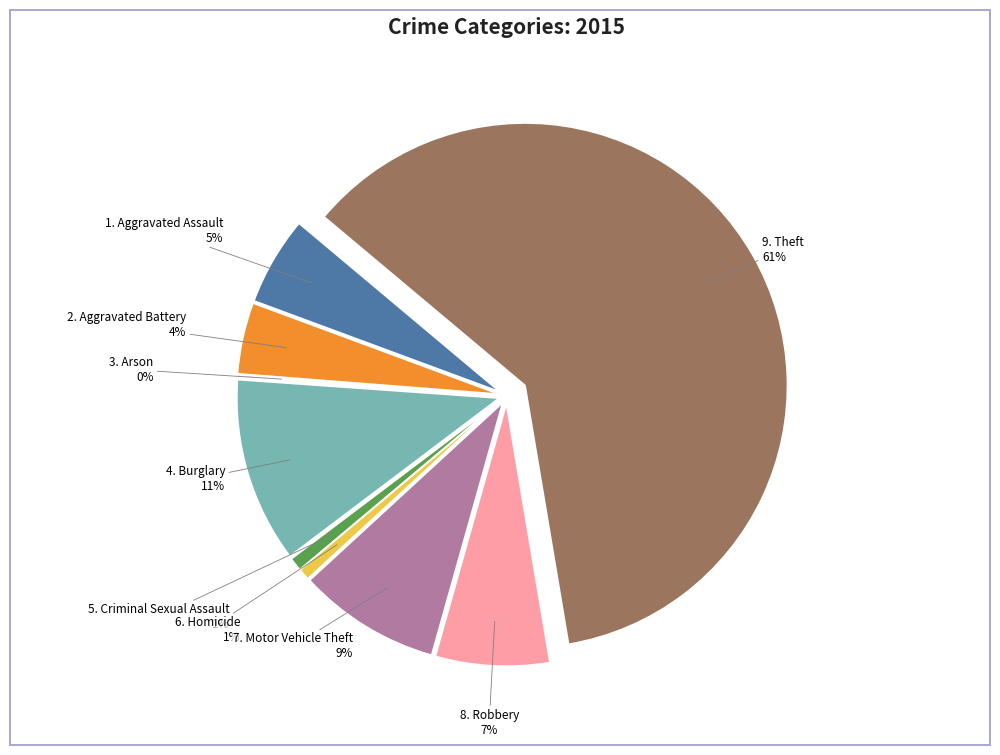

Is it true that Burglary is 6% of the pie?

False